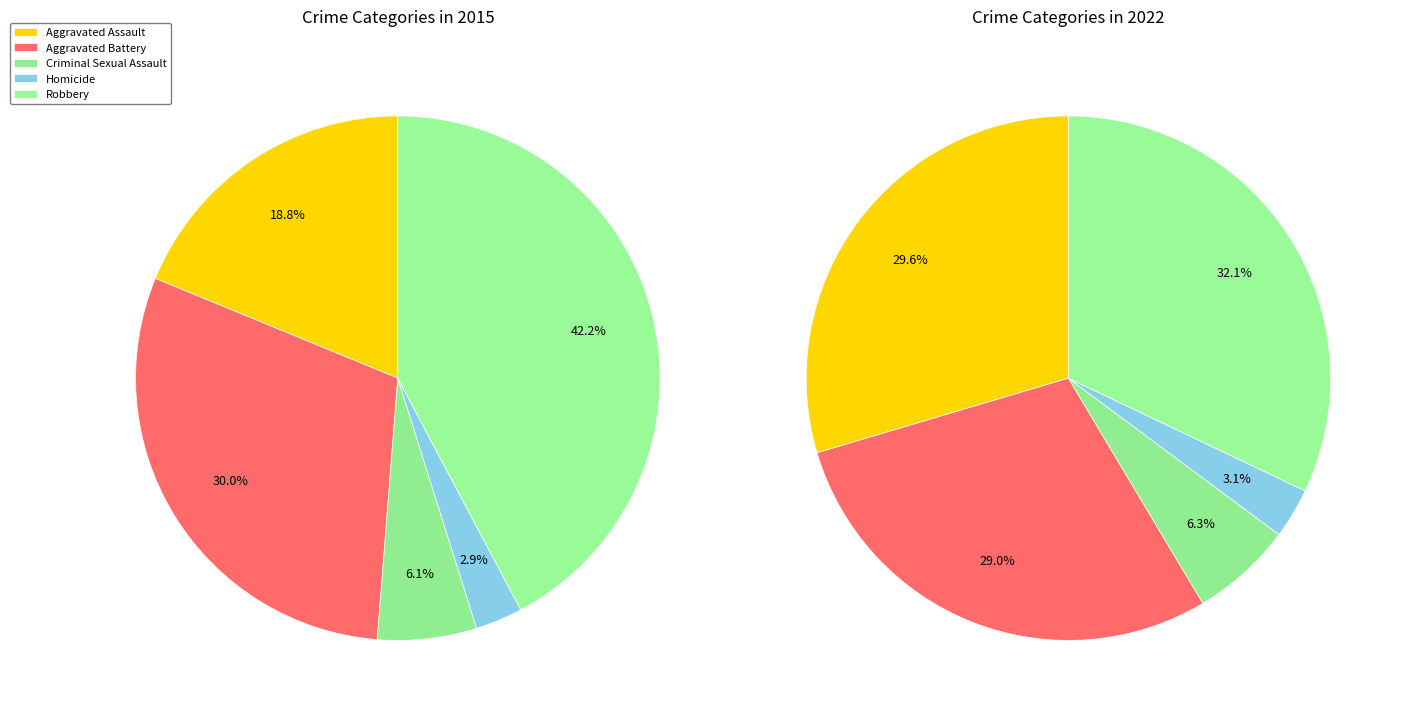

What percentage is the Aggravated Battery slice, to the nearest percent?

29%